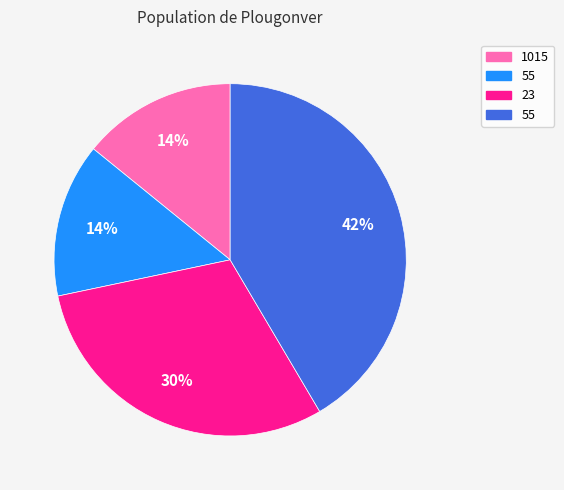

Is there a majority slice in this chart?

No